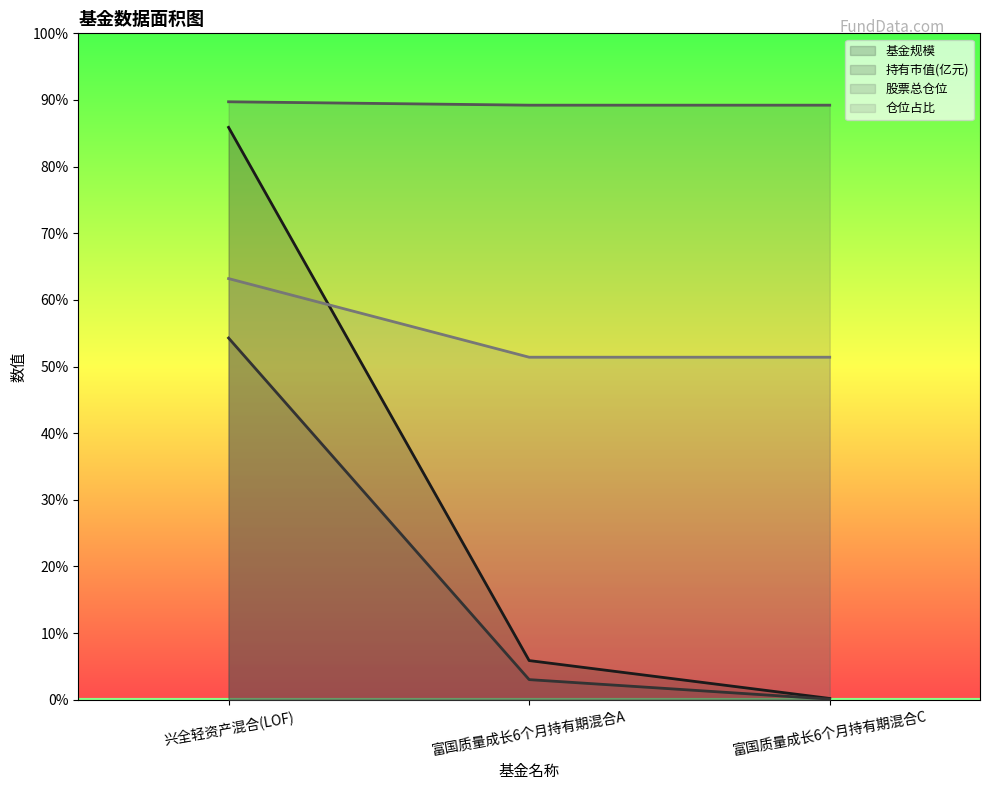

Which series has the largest range (max minus min)?

基金规模